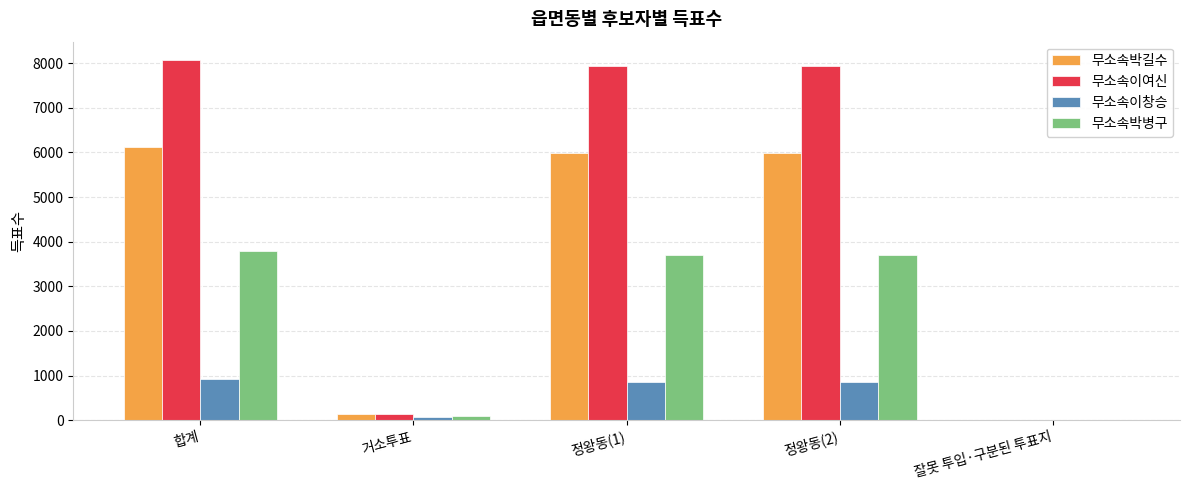

The value of 무소속이여신 at 합계 is 8080. True or false?

True